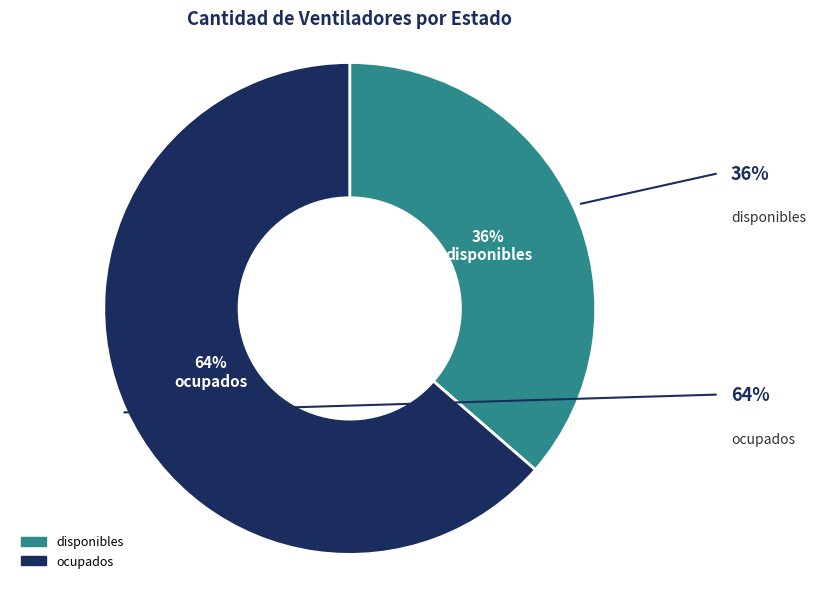

Is it true that disponibles is 27% of the pie?

False